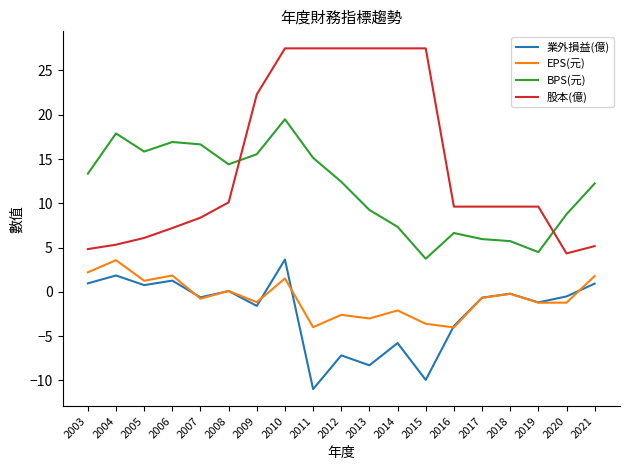

True or false: 業外損益(億) and BPS(元) intersect in this chart.

False